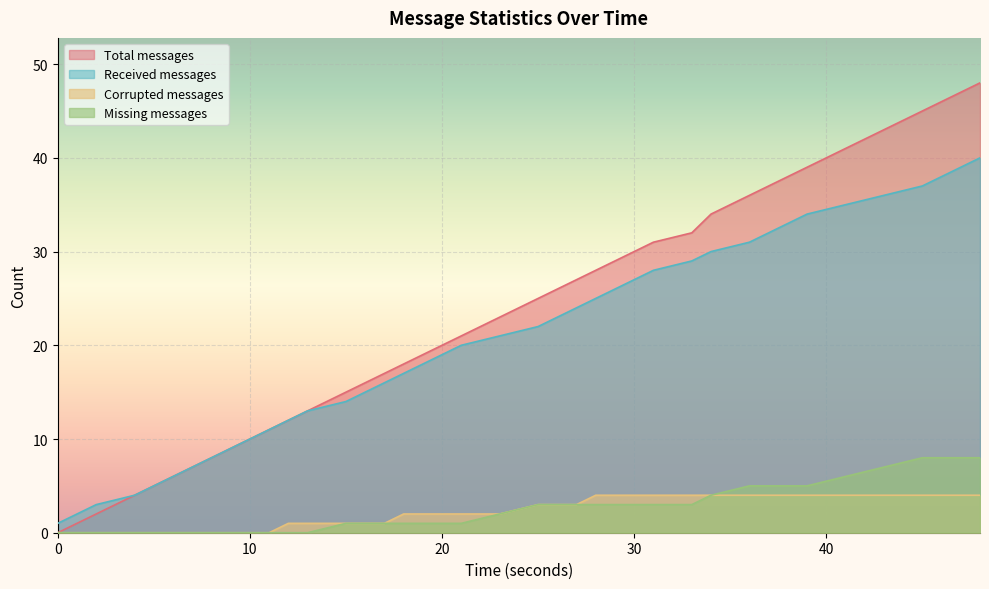

At which category is the sum across all series the highest?

48